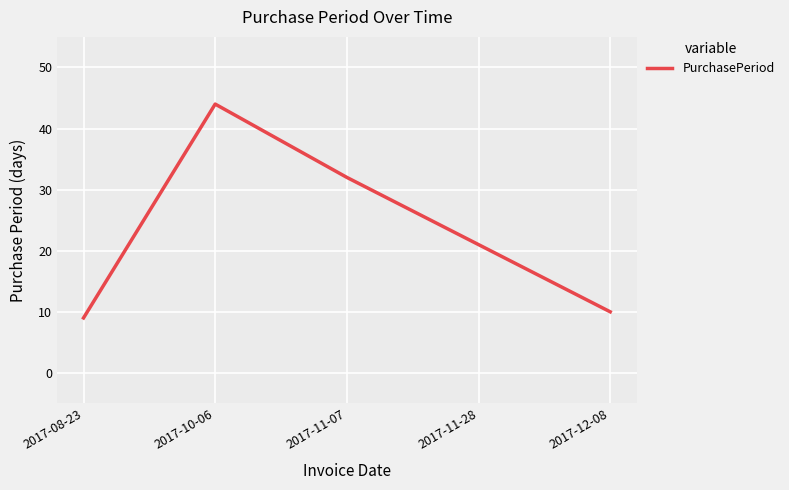

Reading left to right, extract all data points from this chart.

9	44	32	21	10